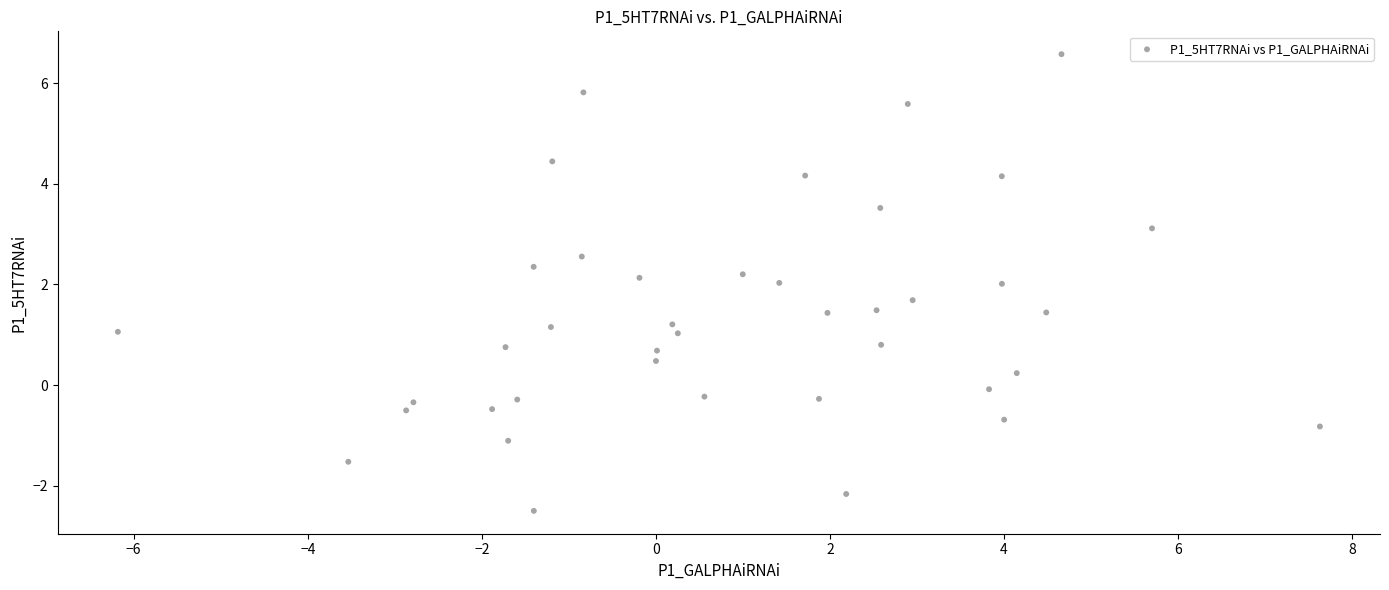

What is the range of Y values (max minus min)?

9.1